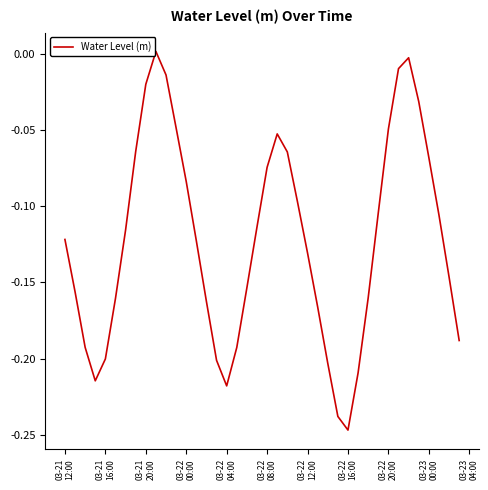

How many lines are shown in the chart?

1